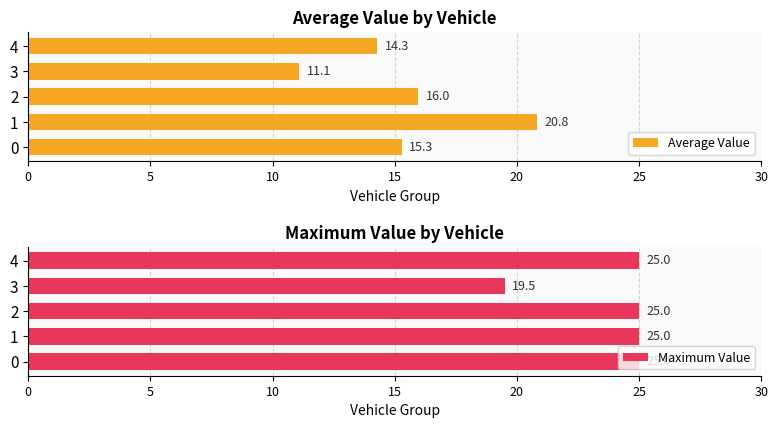

List the series in order of their peak value, highest first.

Maximum Value, Average Value